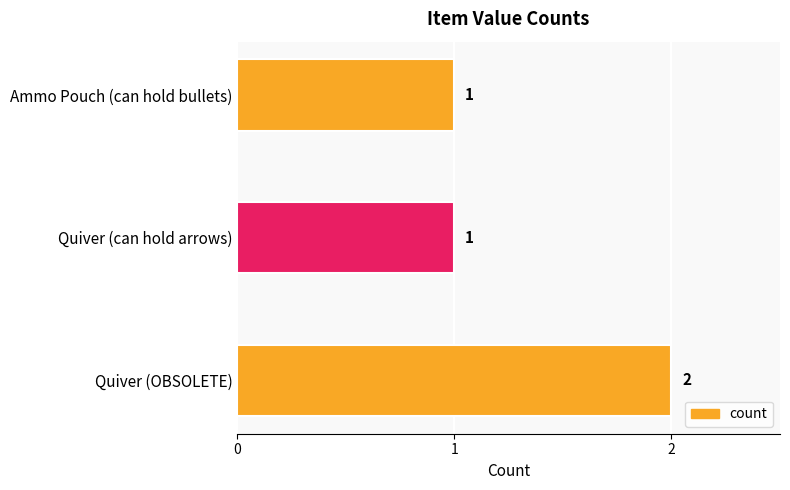

Count the values in the range 1 to 2.

3